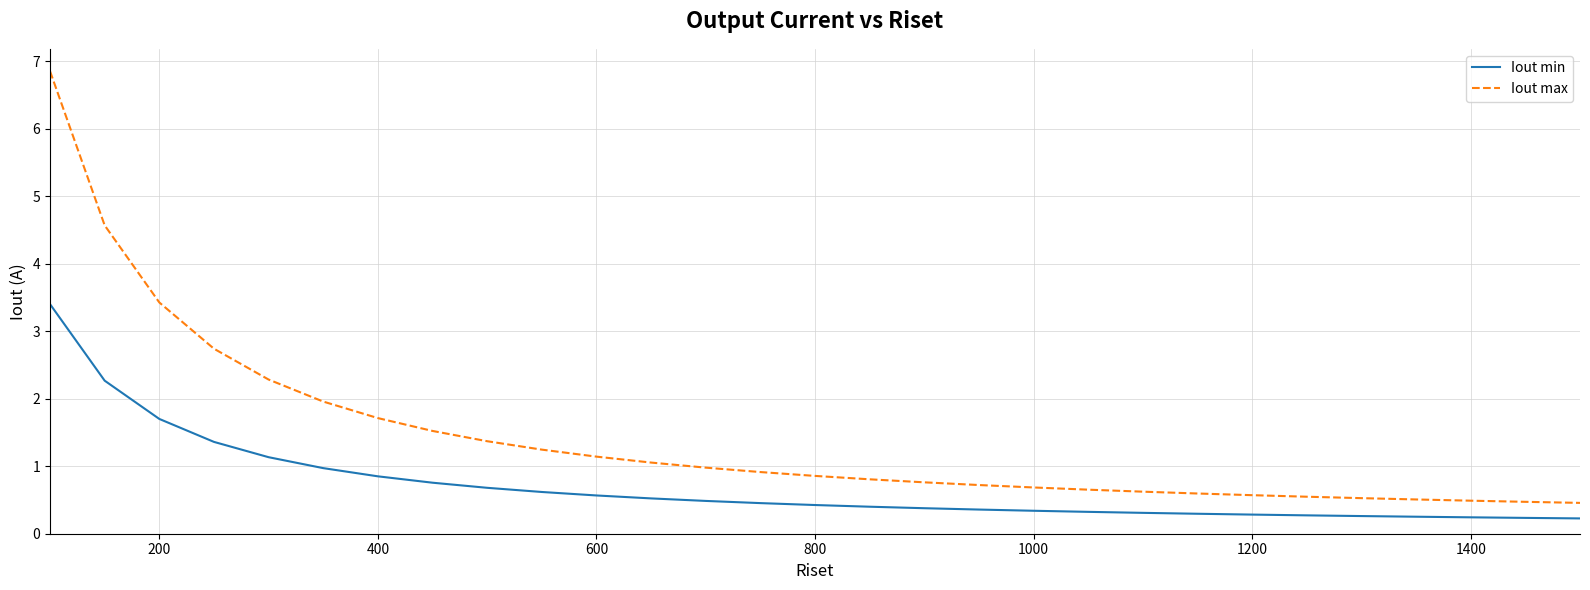

What is the sum of all Iout max values?

41.0